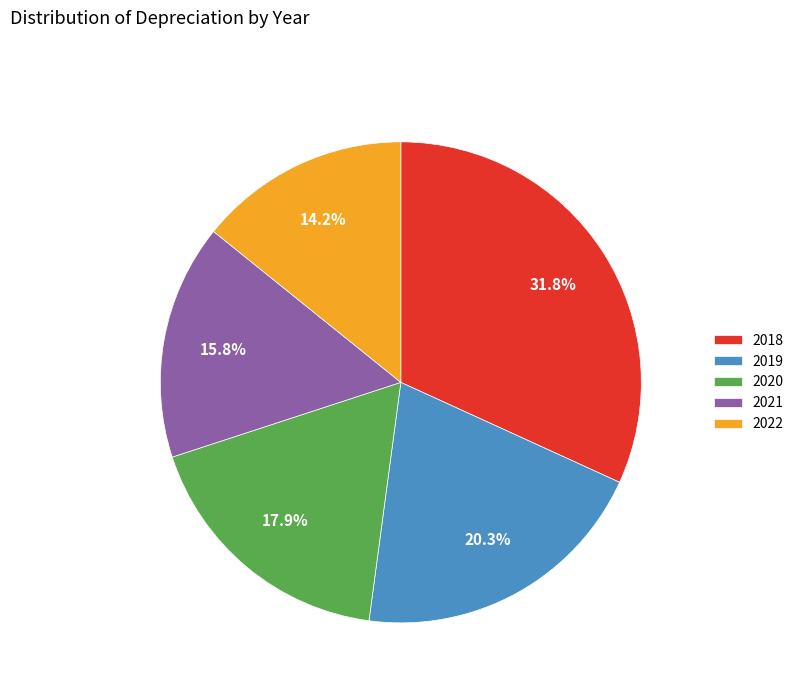

How many segments does this pie chart have?

5